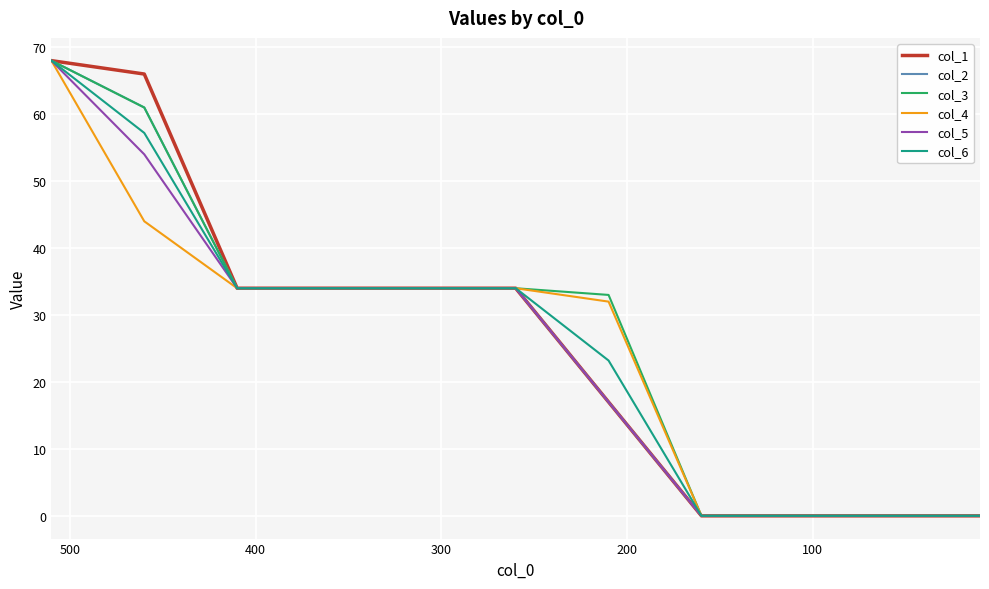

True or false: col_5 and col_4 cross at least once.

False